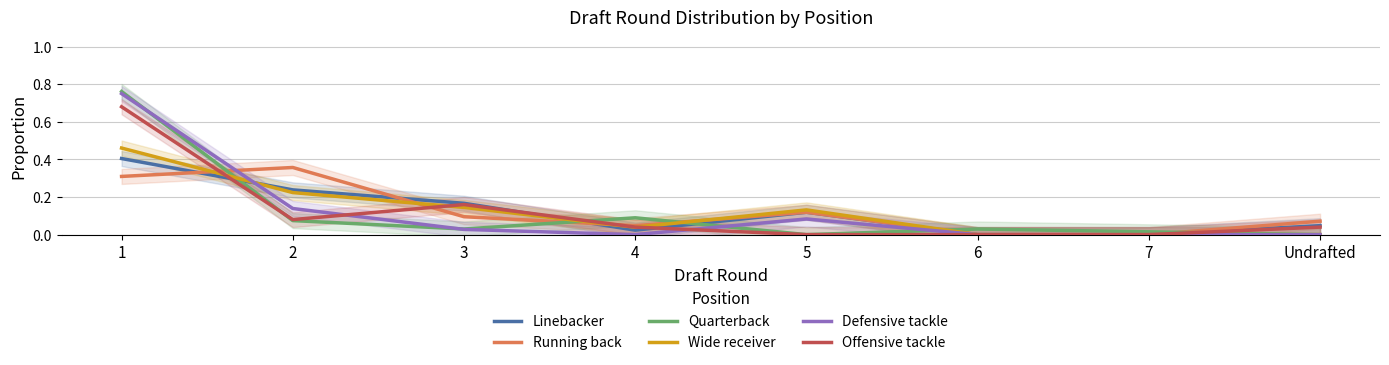

Which series has the widest spread of values?

Quarterback